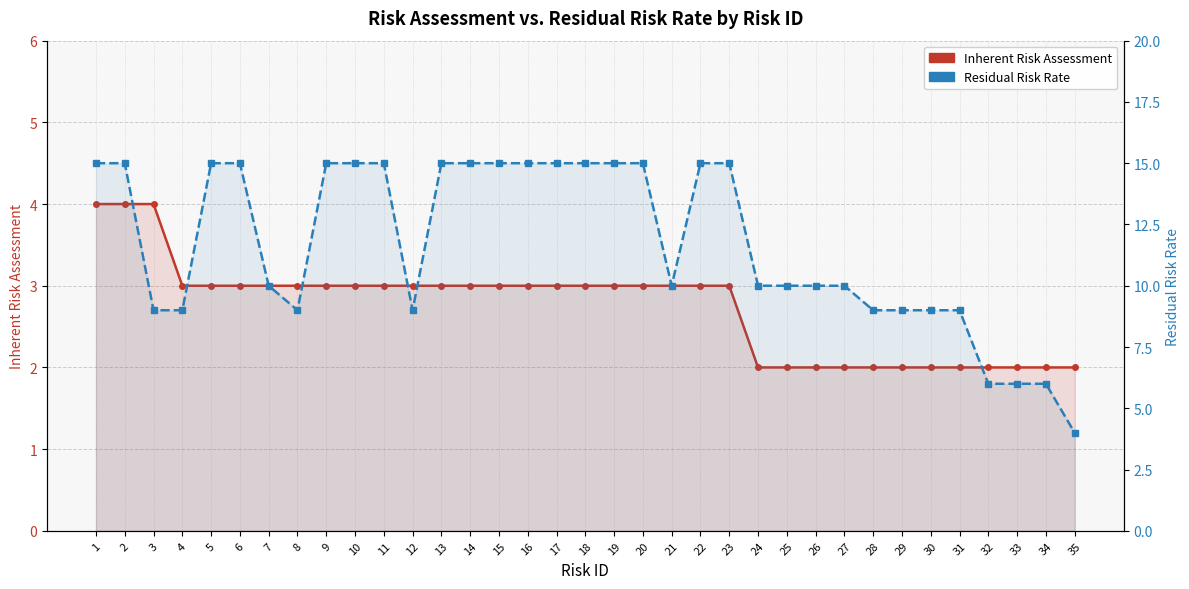

True or false: Residual Risk Rate and Inherent Risk Assessment cross at least once.

False